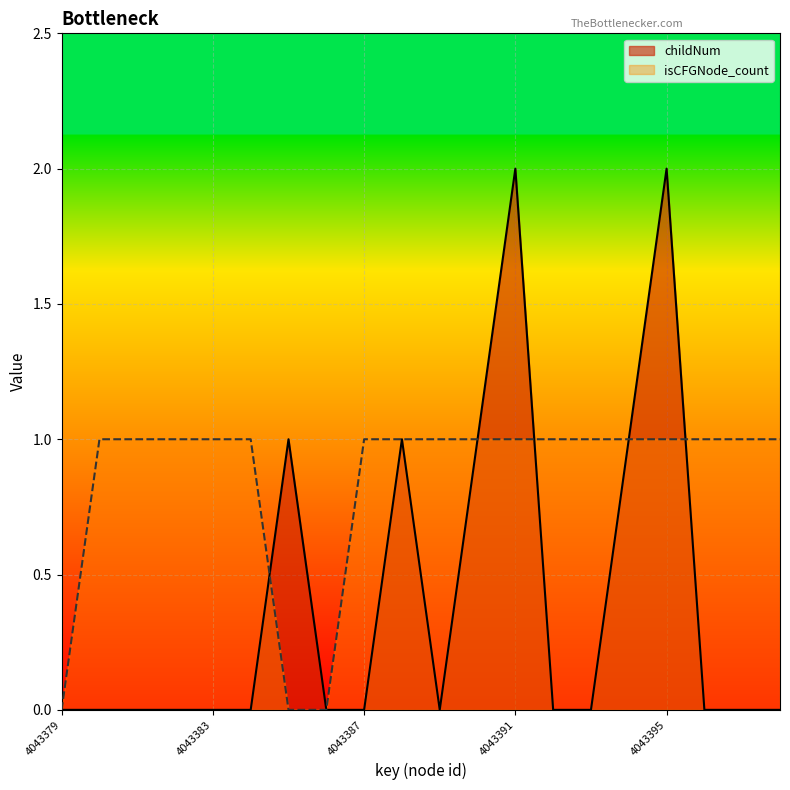

In childNum, how many points are lower than both neighbors (excluding endpoints)?

1